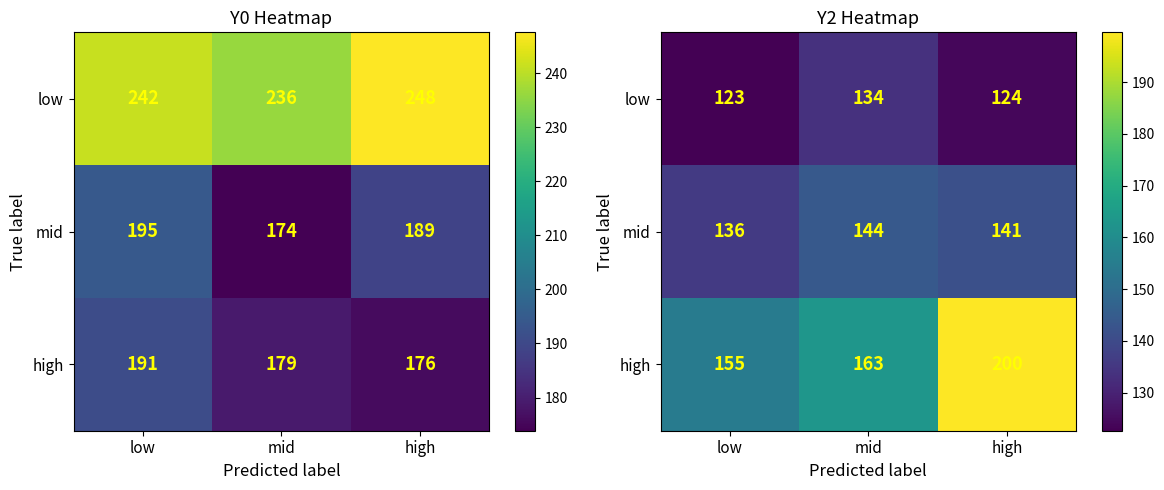

The value of low at low is 162.9. True or false?

False